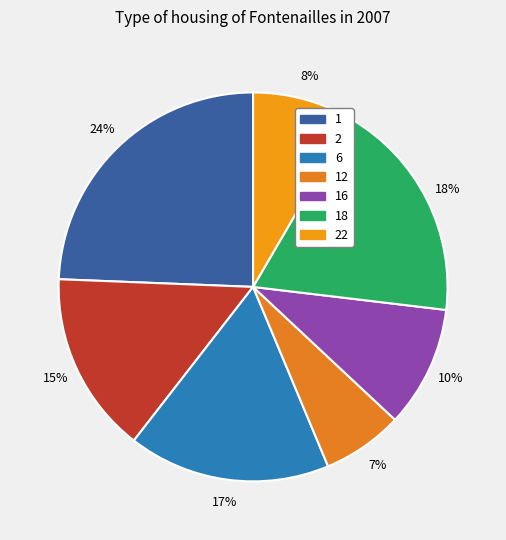

How many segments does this pie chart have?

7